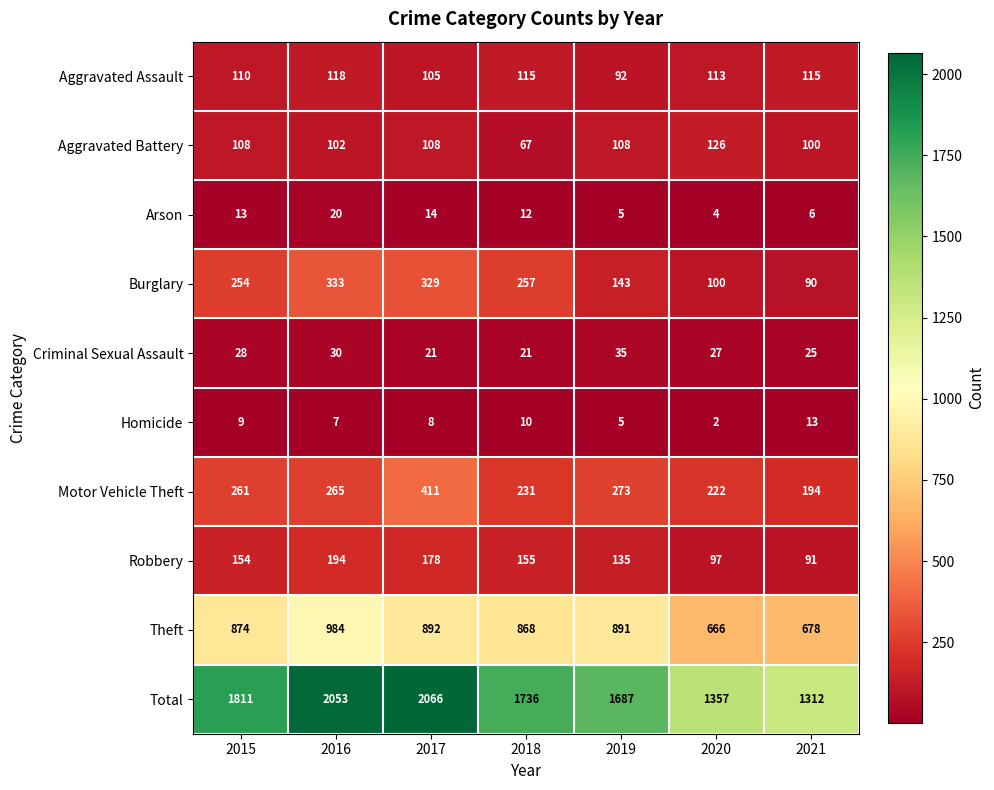

Is it true that Homicide equals 9 at 2015?

True